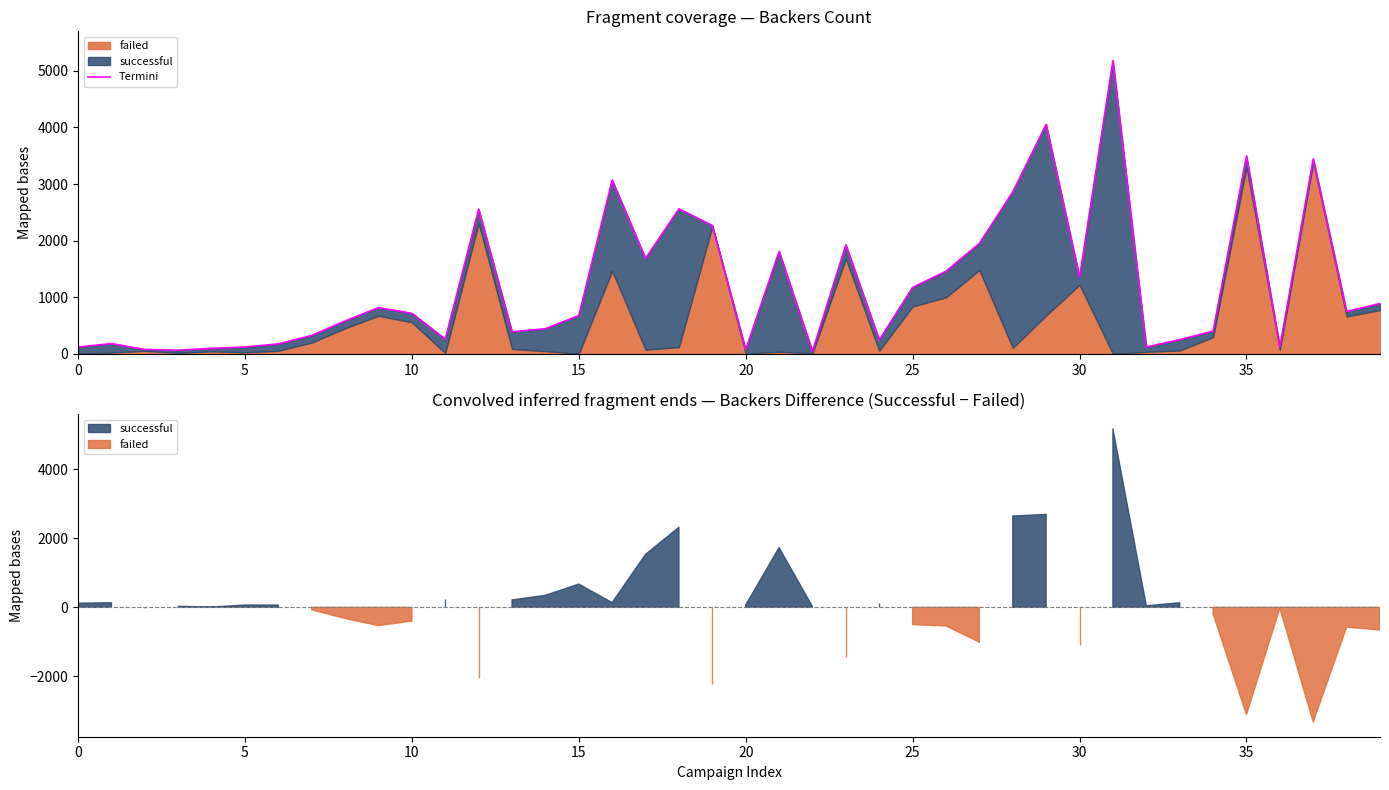

What is the label of the 20th point from the left?

19